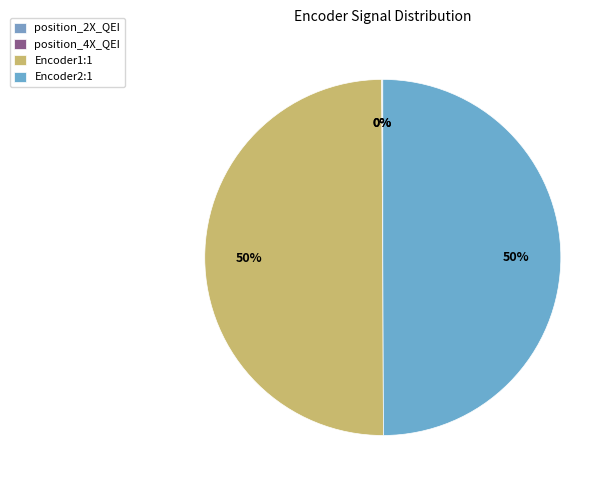

Is it true that Encoder1:1 is 56% of the pie?

False